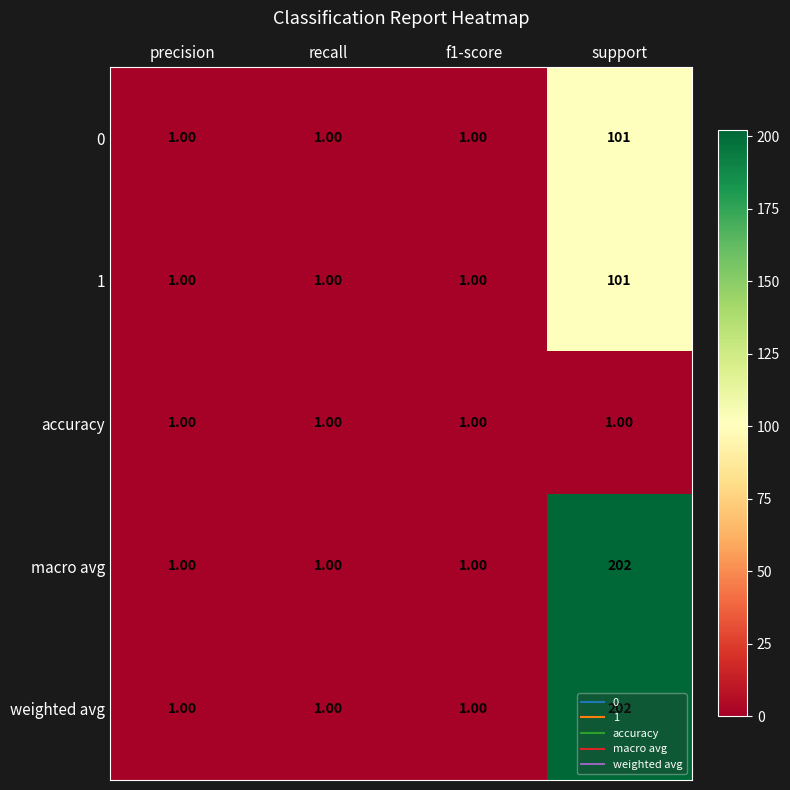

What is the average value of the 0 series?

26